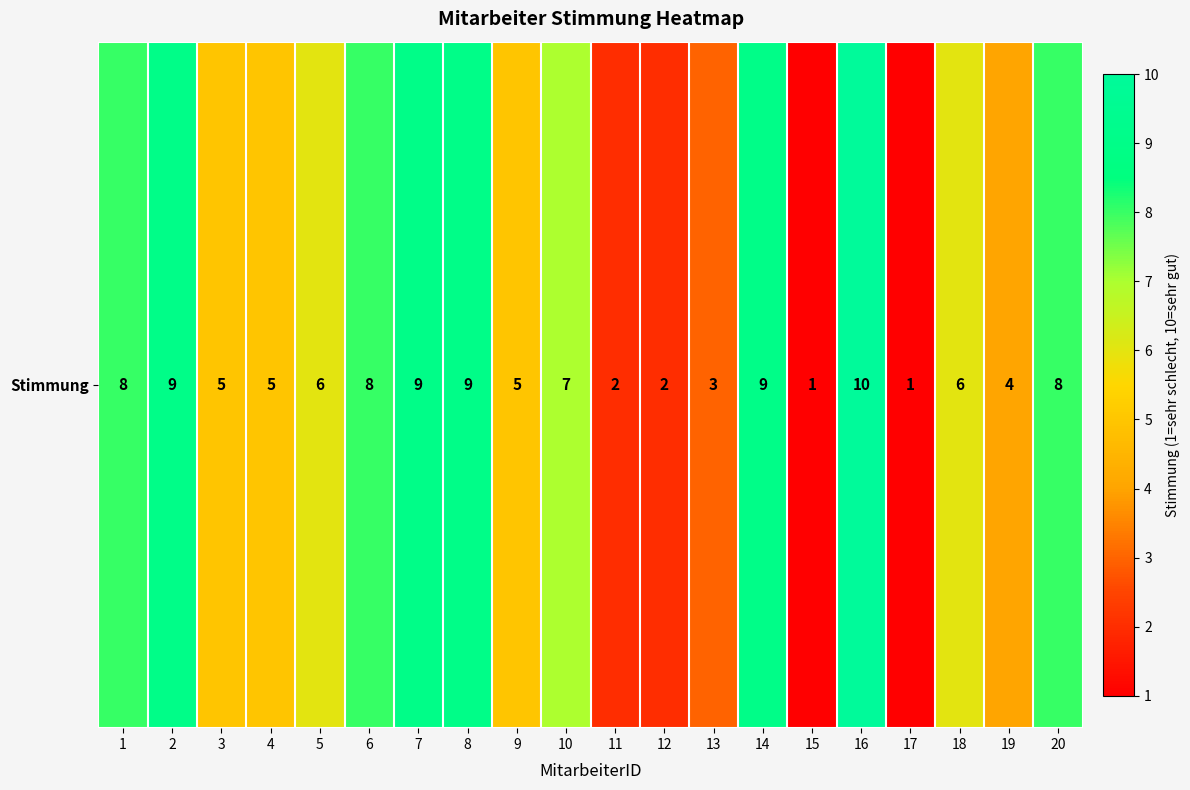

What is the change in value from 4 to 18?

+1